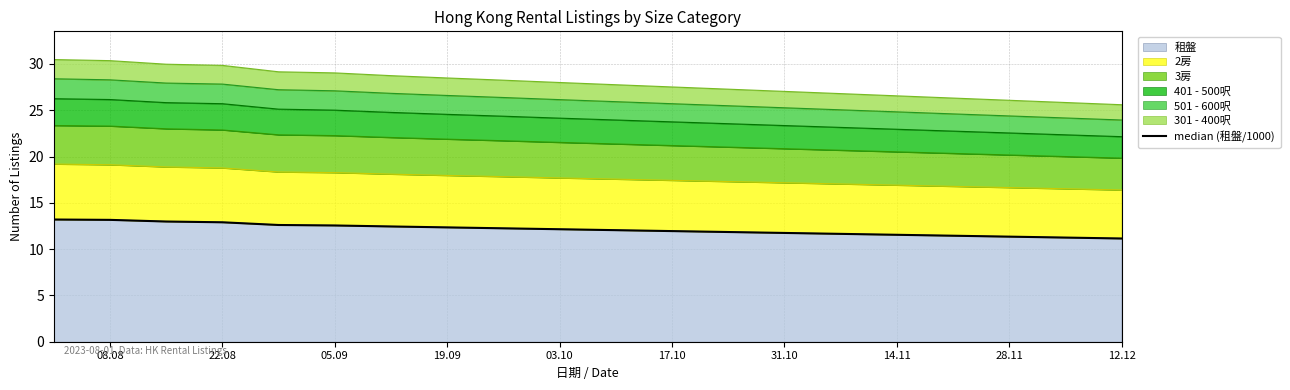

What is the sum of all values?

242.6